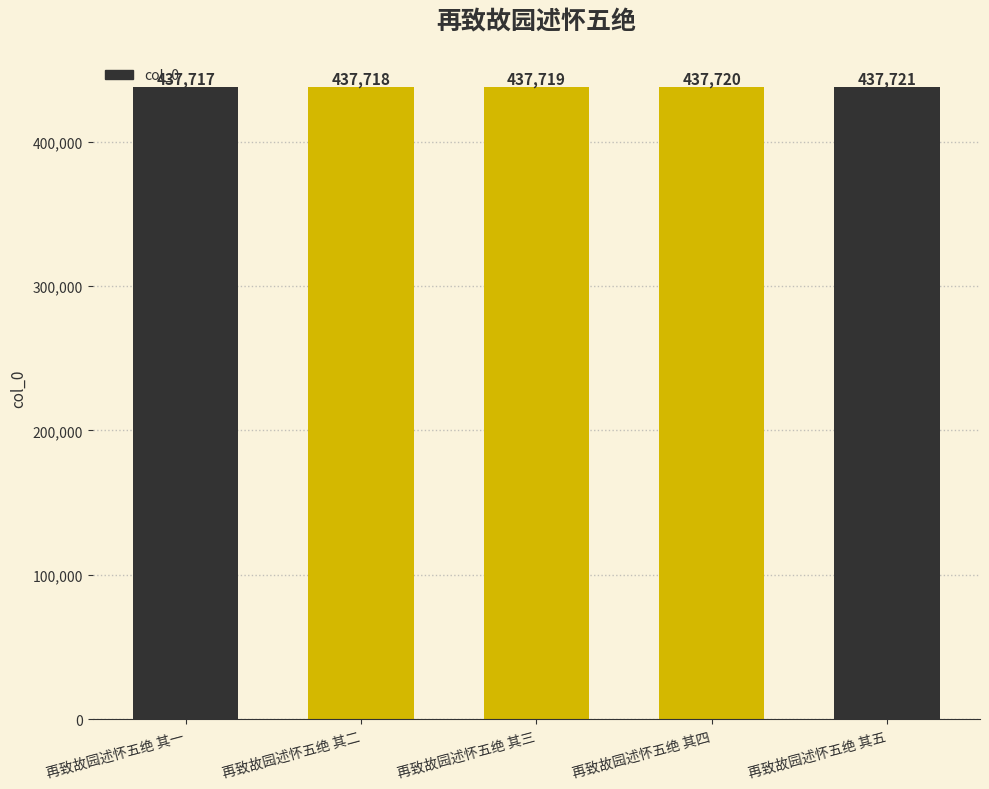

Reading left to right, list all the values displayed in this chart.

再致故园述怀五绝 其一=437717	再致故园述怀五绝 其二=437718	再致故园述怀五绝 其三=437719	再致故园述怀五绝 其四=437720	再致故园述怀五绝 其五=437721